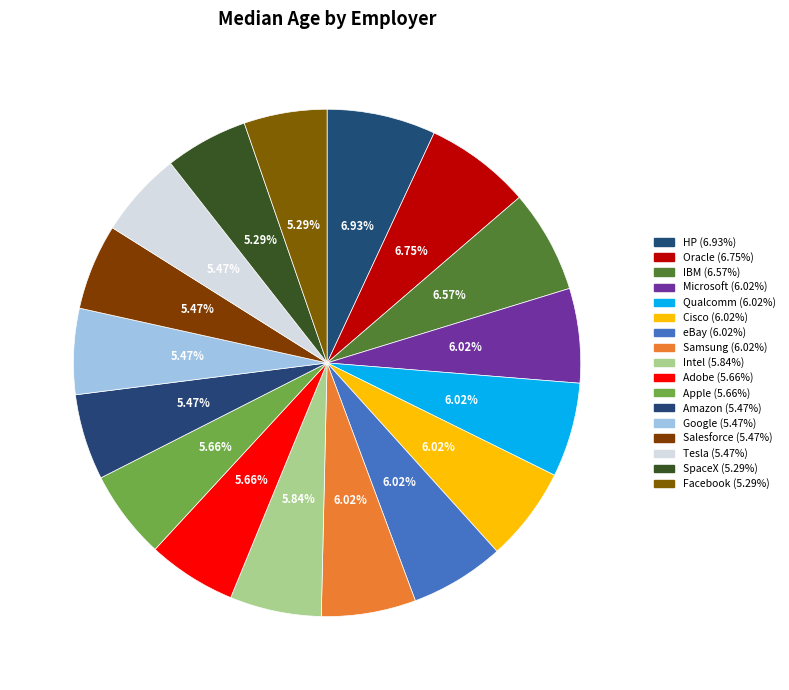

Is it true that Oracle is 21% of the pie?

False